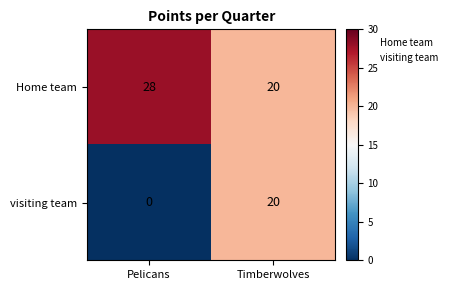

What is the approximate value of Home team at Pelicans?

28